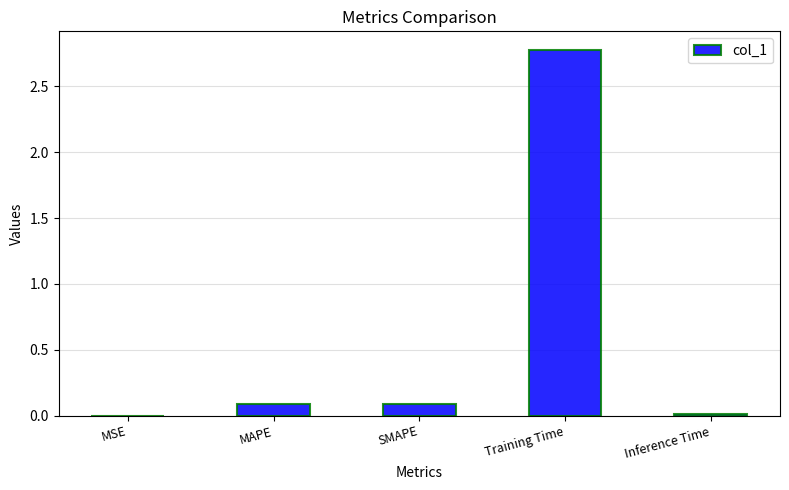

What is the greatest value displayed?

2.8